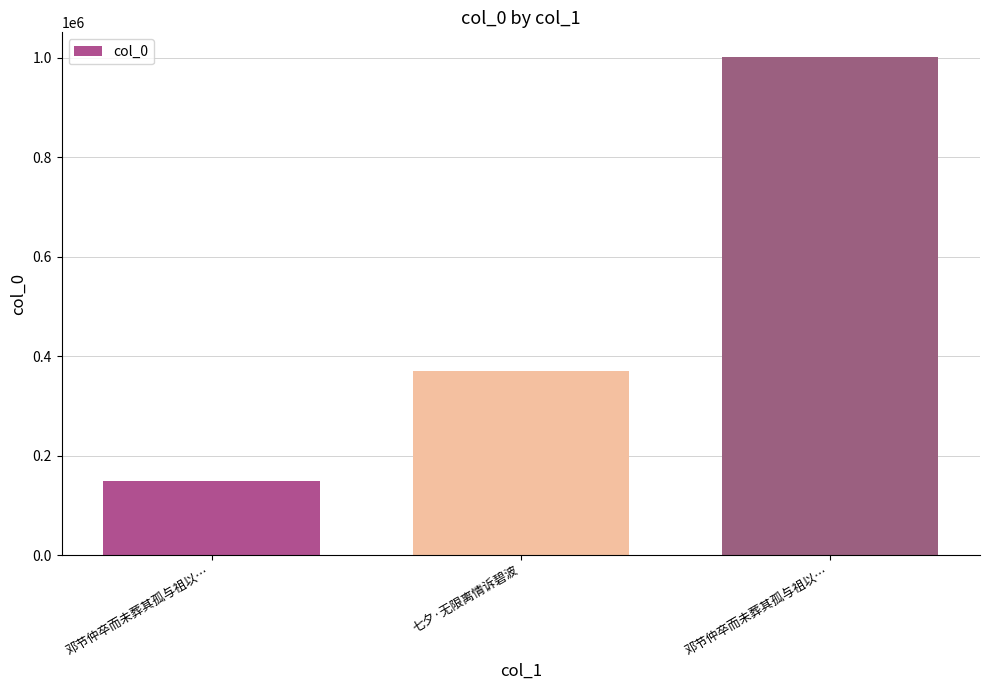

Reading left to right, extract all data points from this chart.

148481	371066	1001280